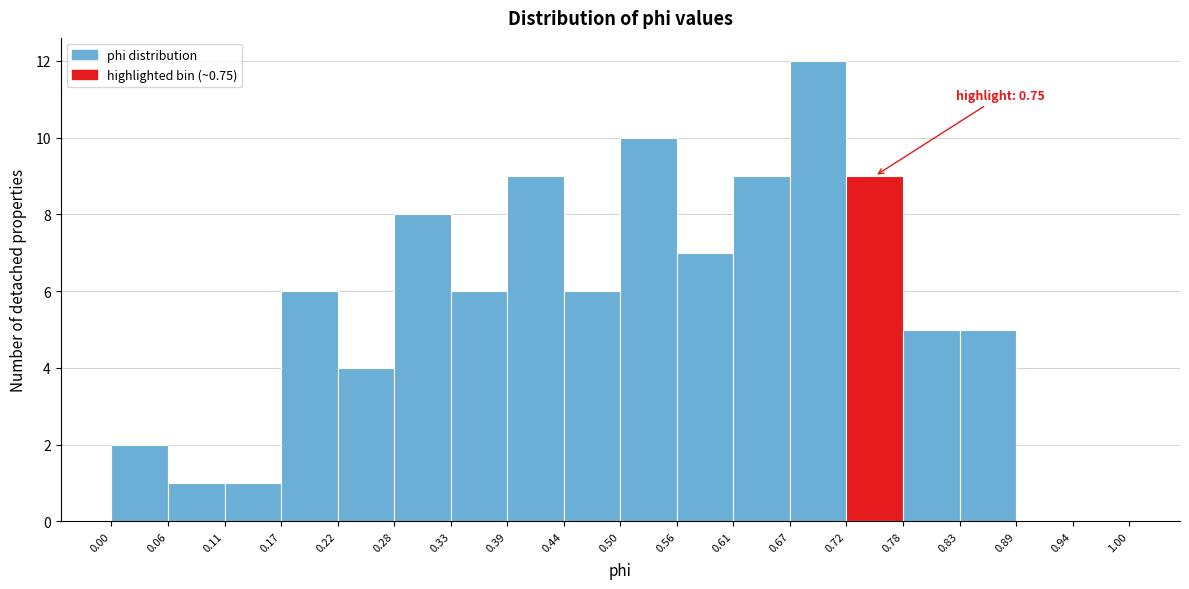

Which range on the x-axis has the tallest bar?

0.67 to 0.72